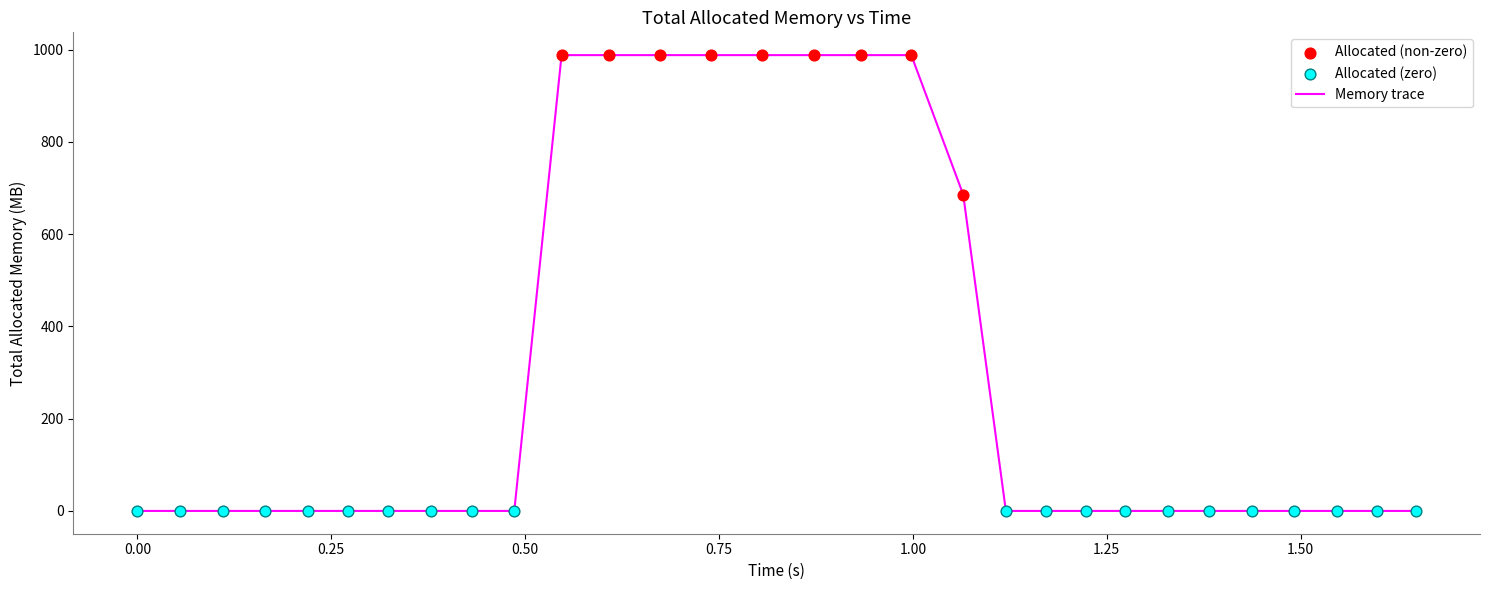

What is the maximum value shown in the chart?

988.0